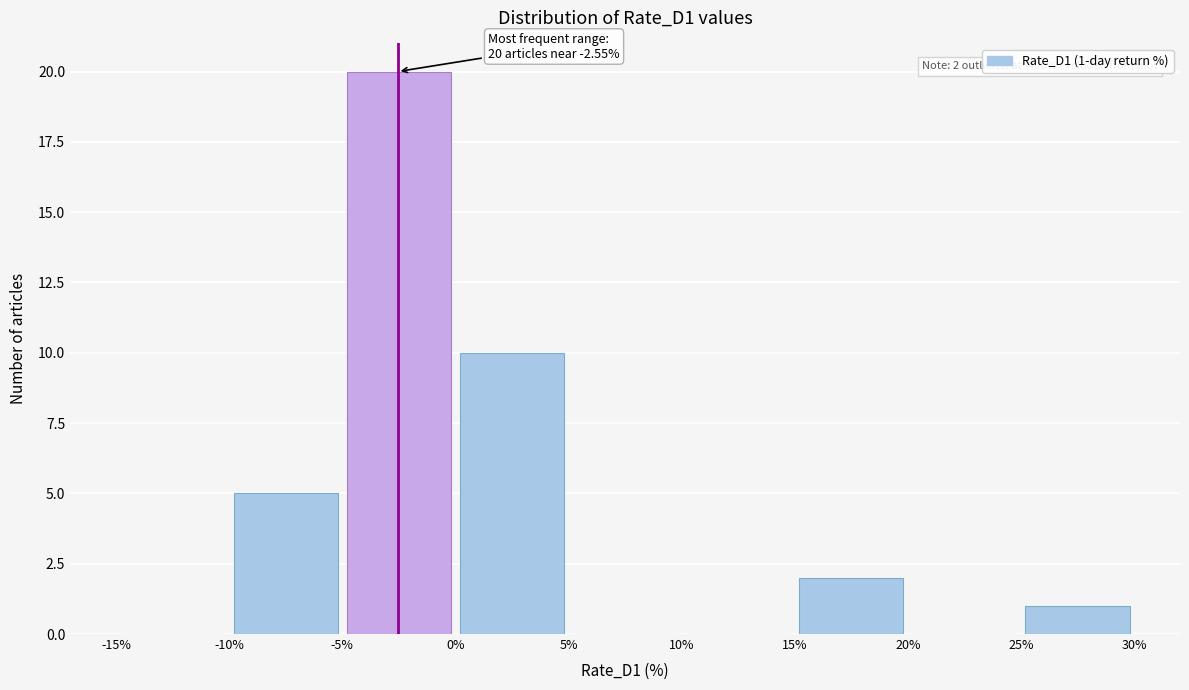

Over which range of the x-axis is the bar tallest?

-5% to 0%